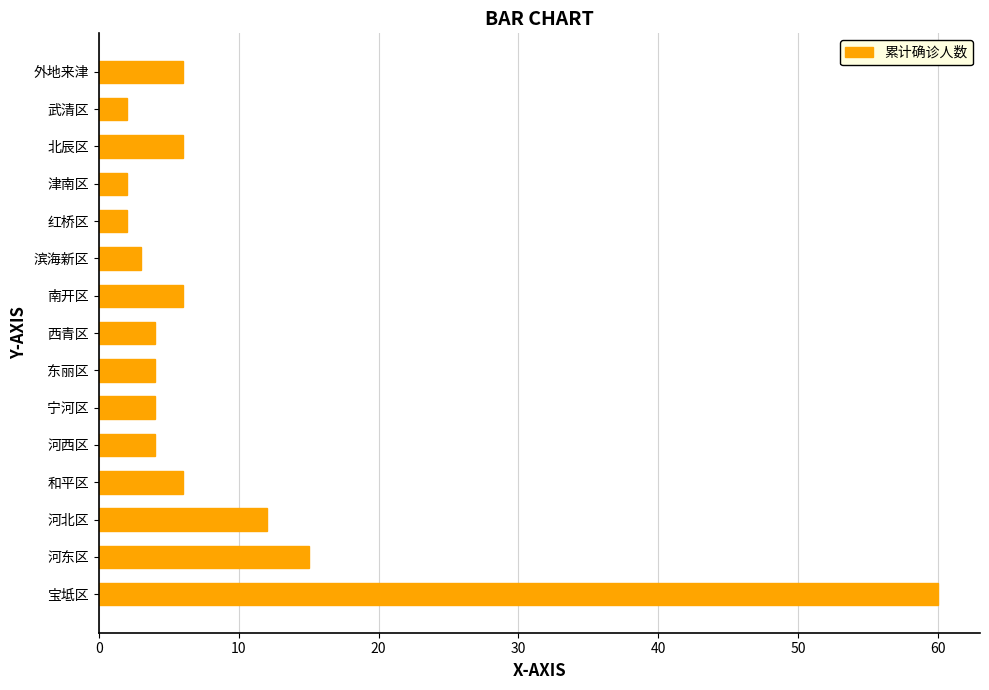

The value at 南开区 is 9. True or false?

False